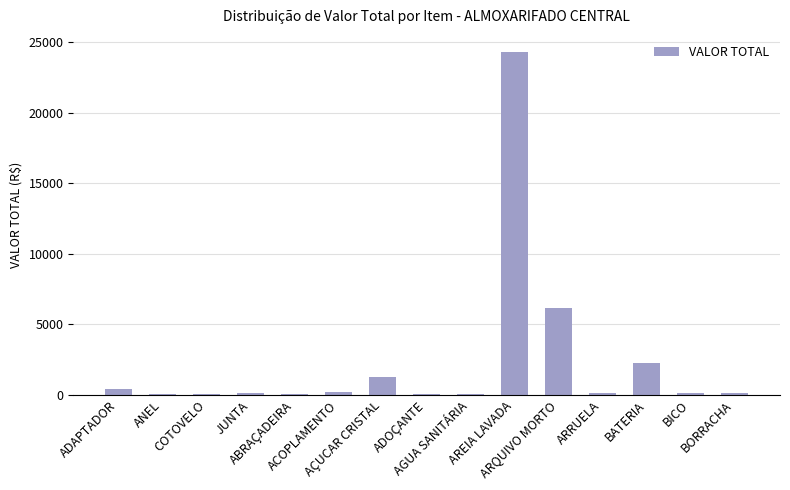

What is the difference between the values at JUNTA and ARRUELA?

46.9